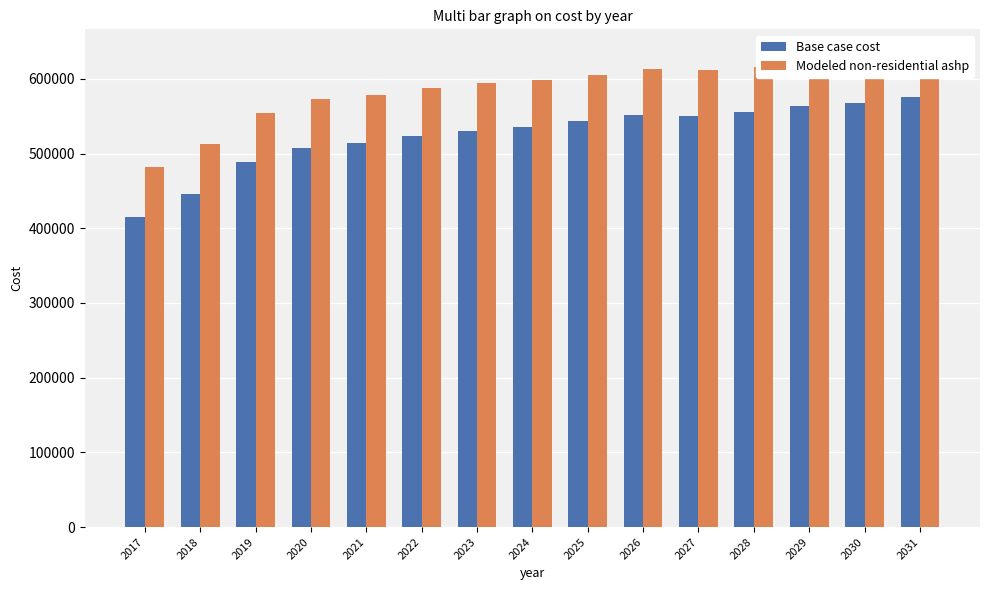

The value of Base case cost at 2029 is 180778.5. True or false?

False